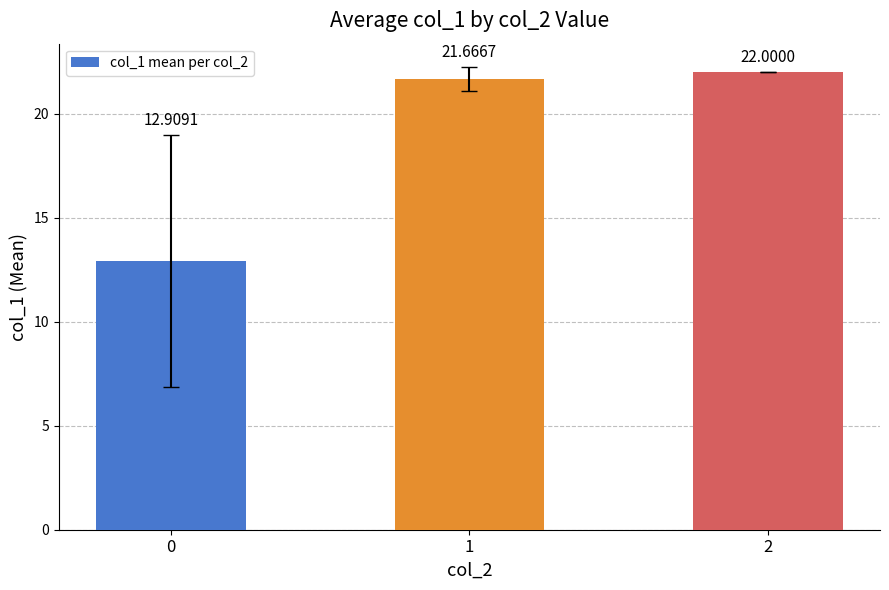

What value does the data have at 2?

22.0